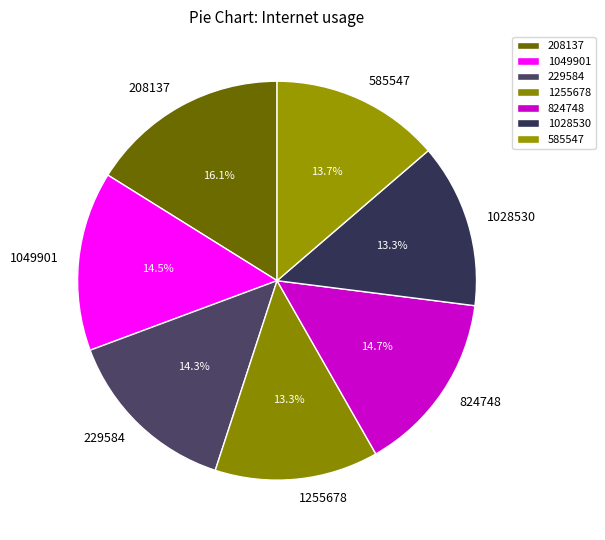

Count the number of slices in the pie.

7